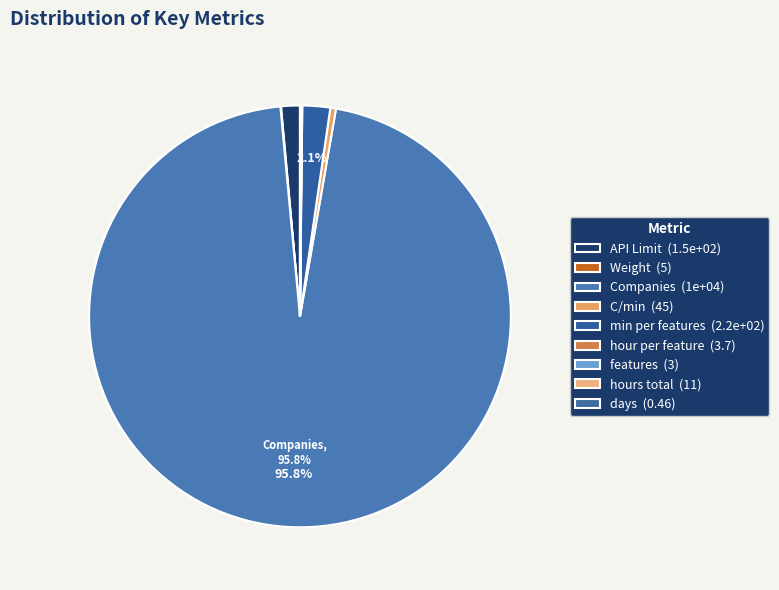

How many slices are in this pie chart?

9